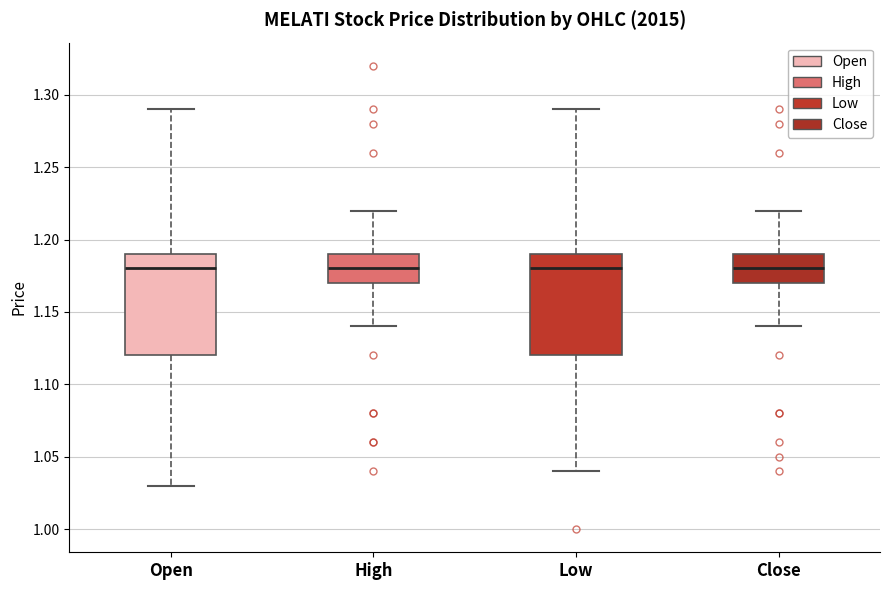

Where does the median line of the box for Open sit on the y-axis? The values are not printed on the chart, so give them approximately, as read against the axis.

1.18